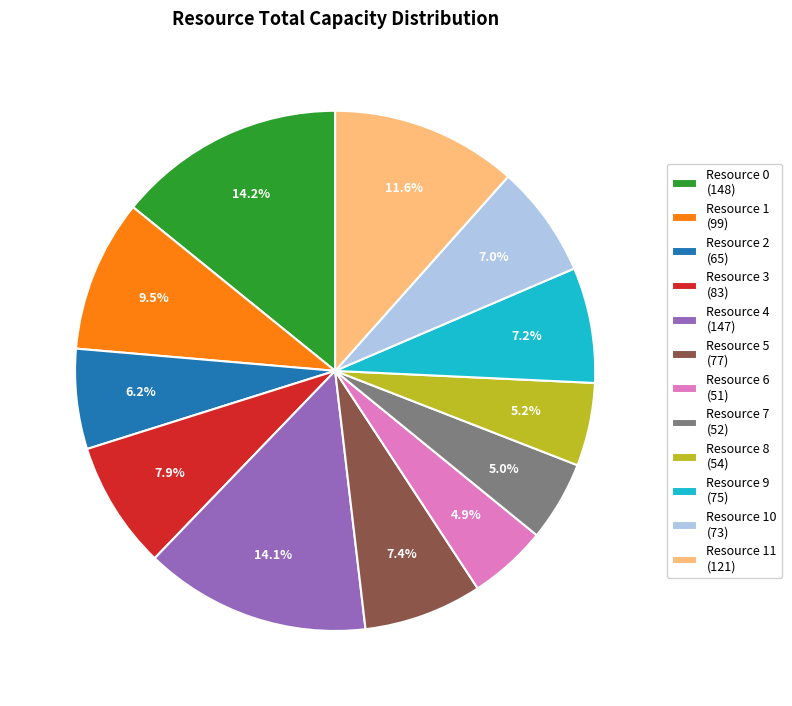

What is the ratio of the value at Resource 5 (77) to the value at Resource 8 (54)?

1.4